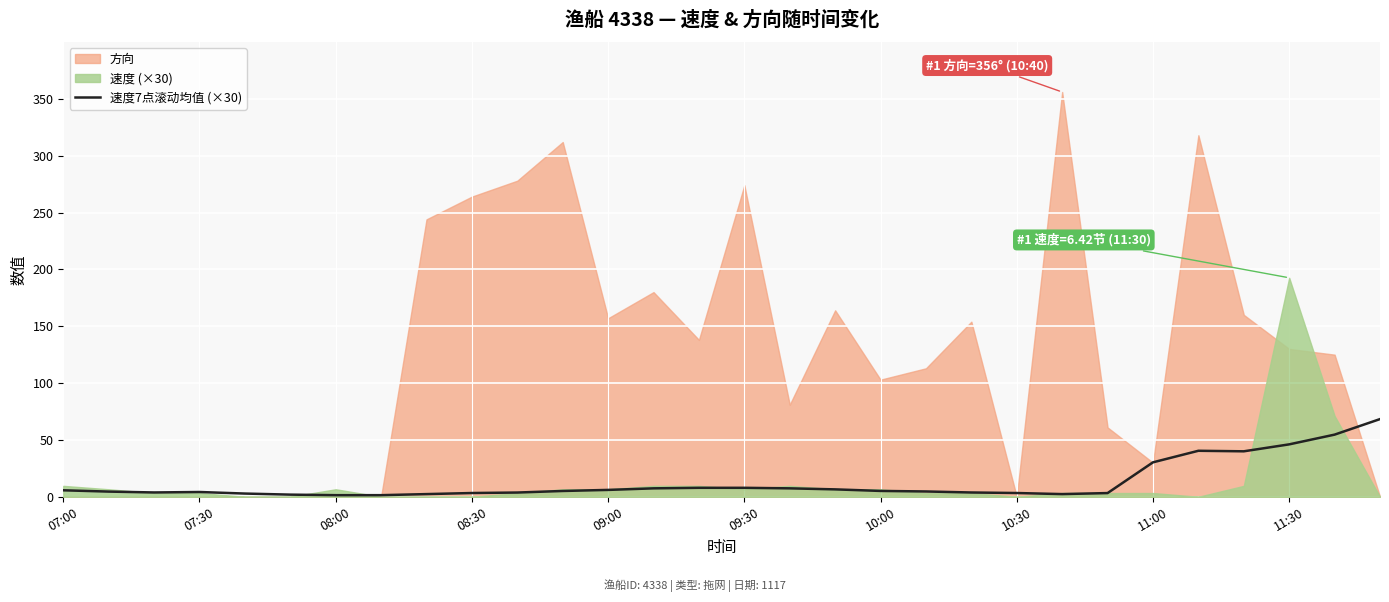

The 速度7点滚动均值 (×30) series shows 46.1 at 11:30. True or false?

True